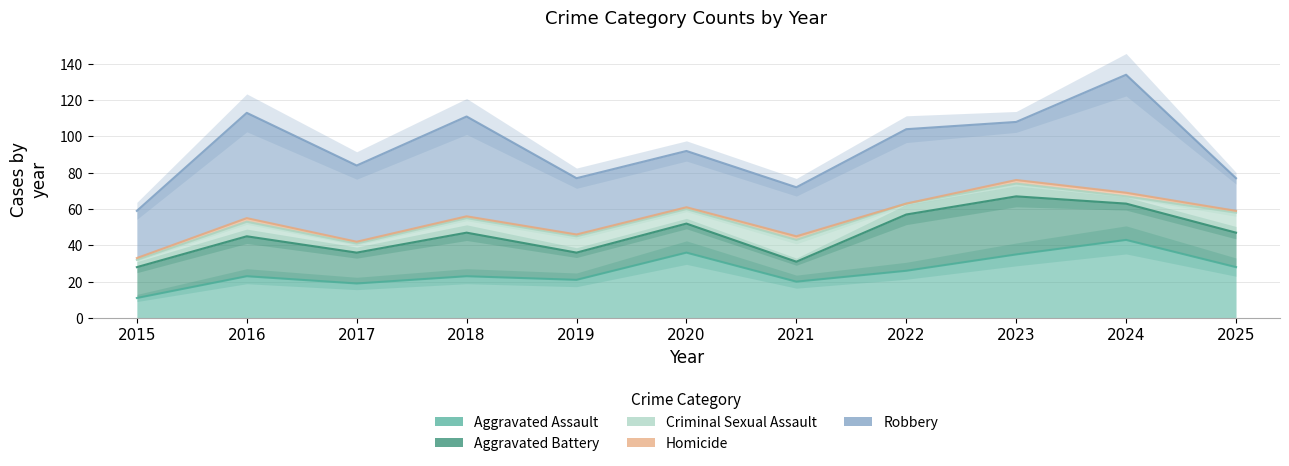

What is the difference between the maximum and minimum values in the Robbery series?

47